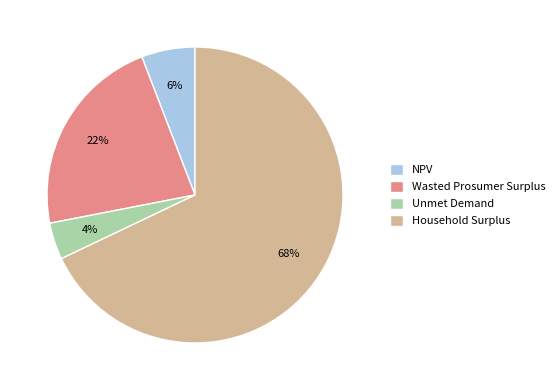

Which category has the smallest portion of the pie?

Unmet Demand